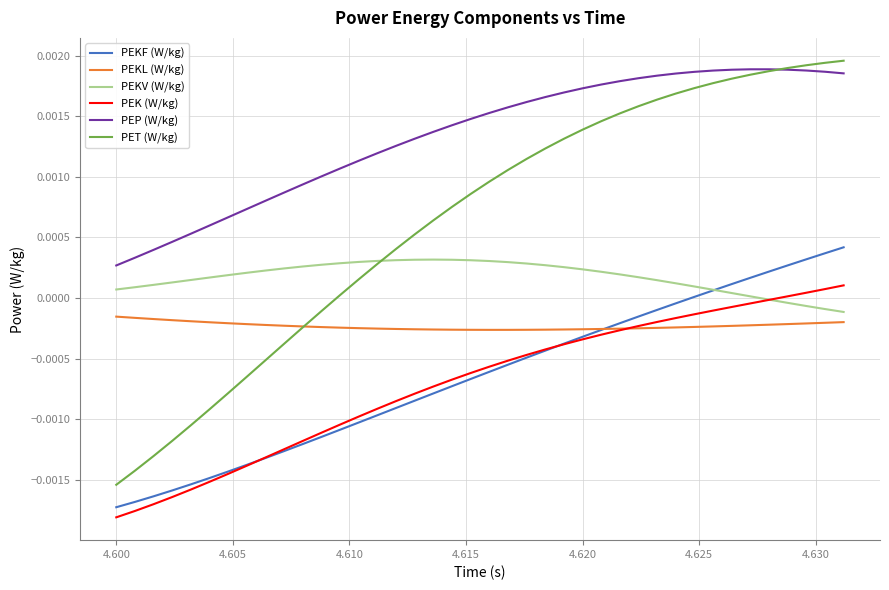

Which series has the largest total across all categories?

PEP (W/kg)